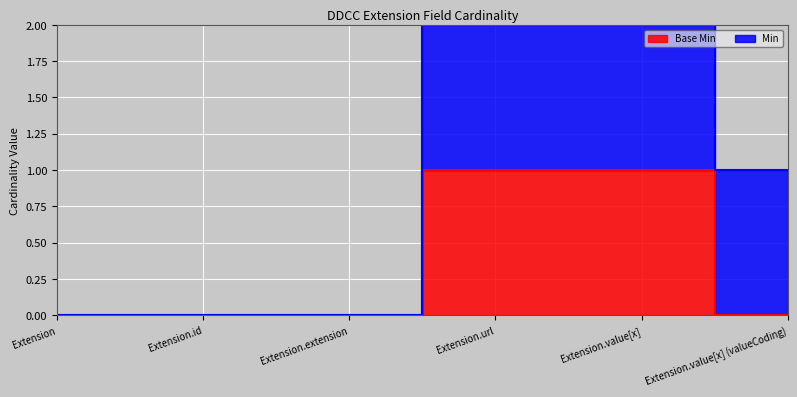

List the labels in order of value, smallest first.

Extension, Extension.id, Extension.extension, Extension.value[x] (valueCoding), Extension.url, Extension.value[x]